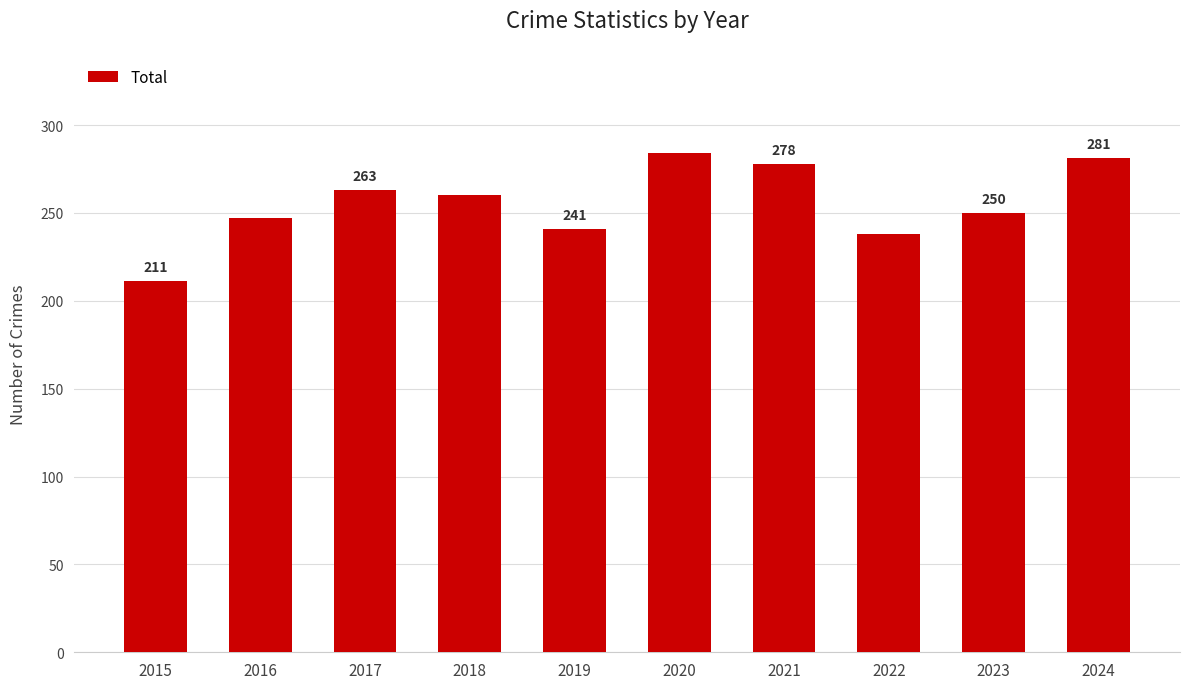

How many values are below 260?

5